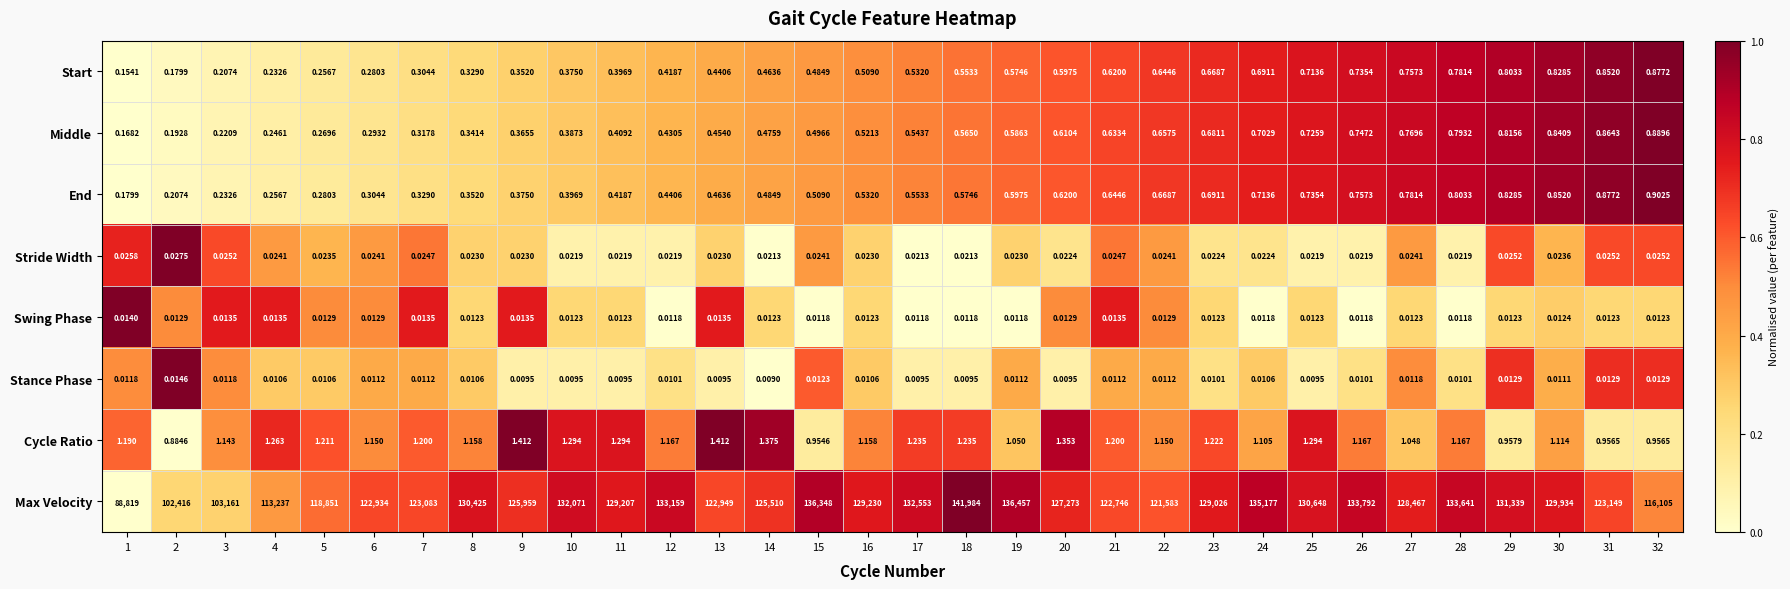

Which category has the lowest value across all series?

14